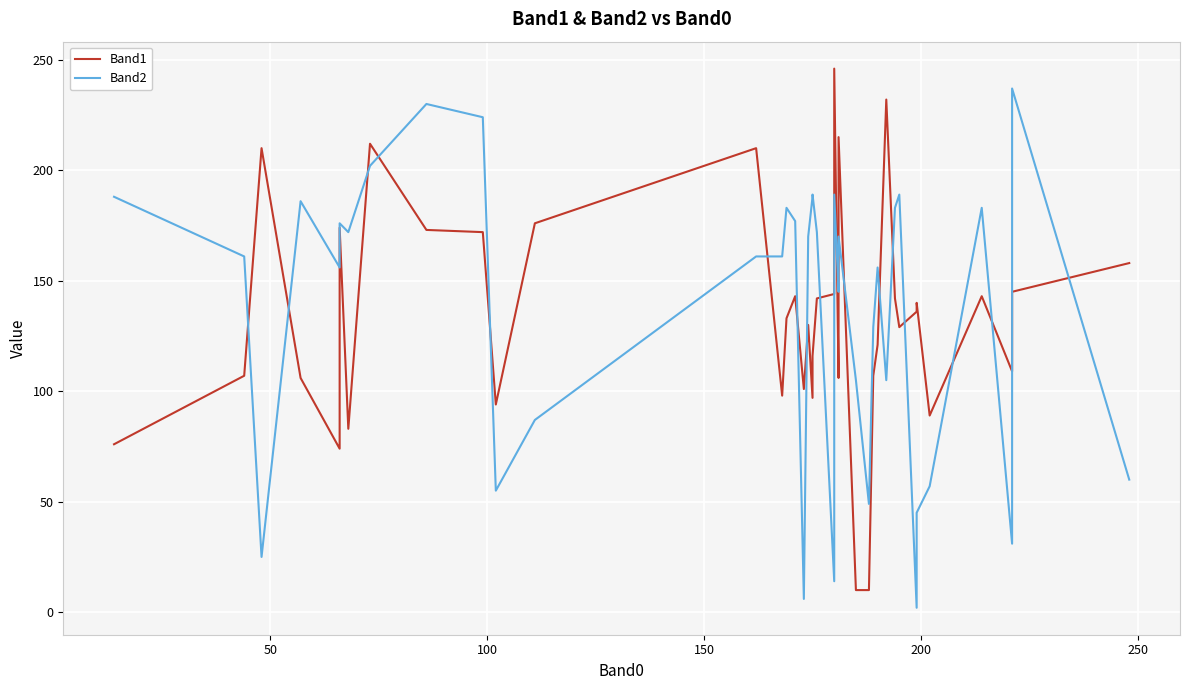

What is the average value of the Band1 series?

133